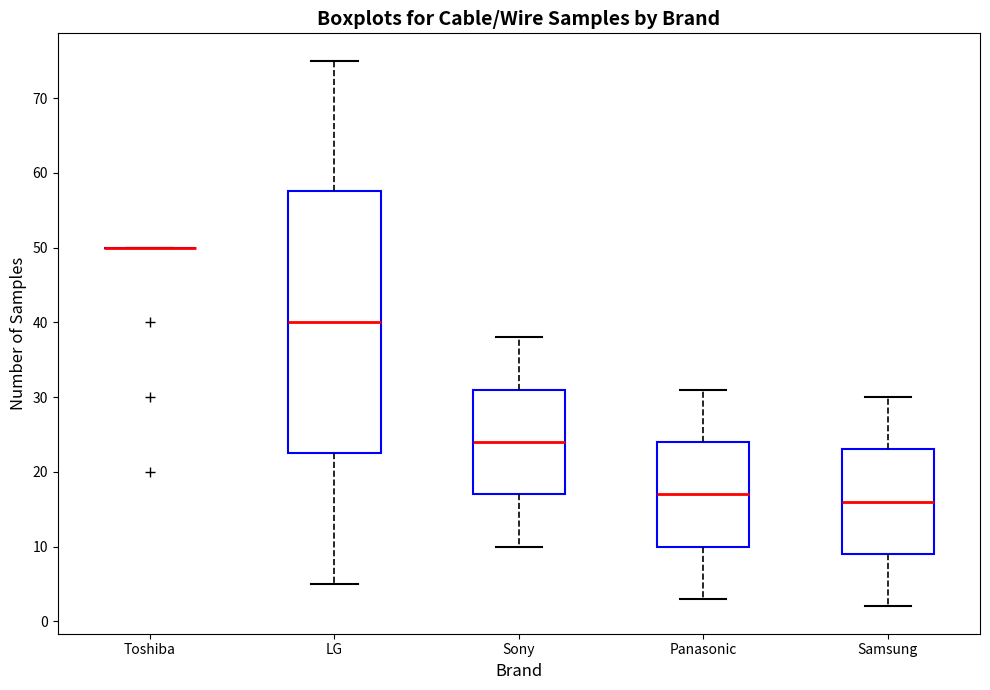

Comparing the boxes themselves (not the whiskers), which one is the tallest?

LG